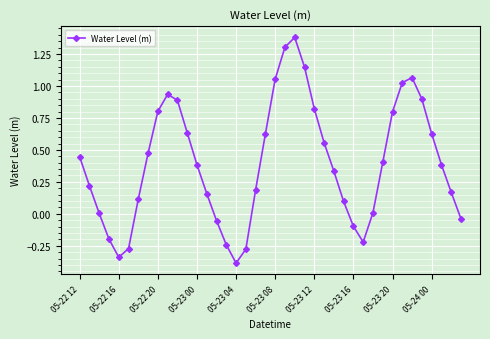

What is the difference between the maximum and minimum values?

1.8